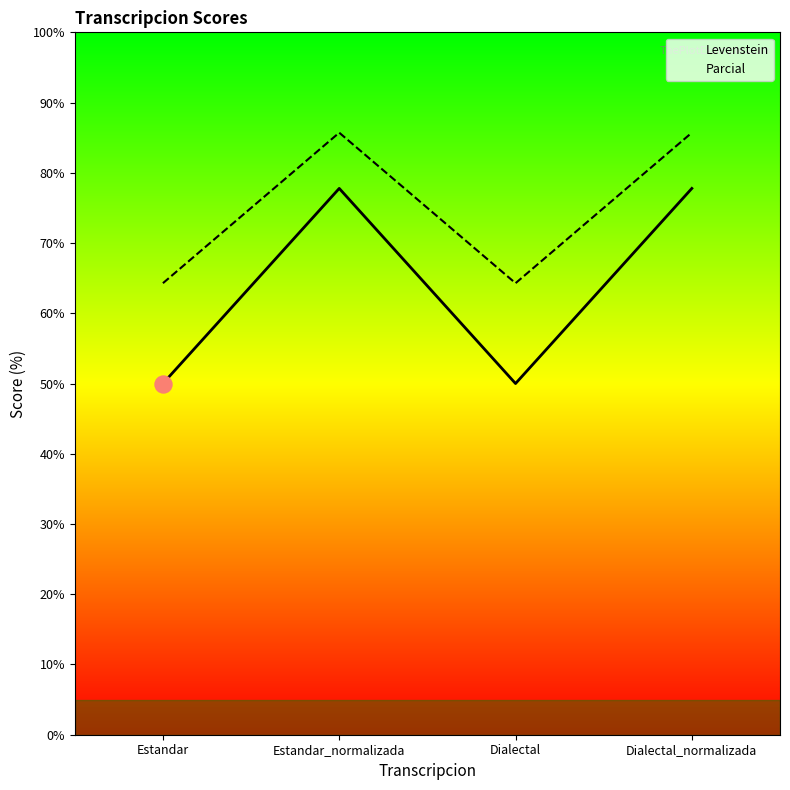

What is the total value across all series at Estandar?

114.3